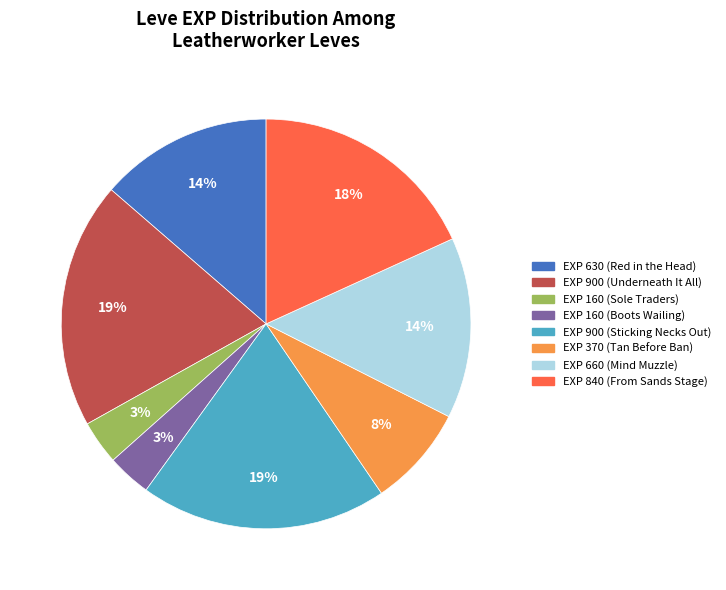

Is there a majority slice in this chart?

No